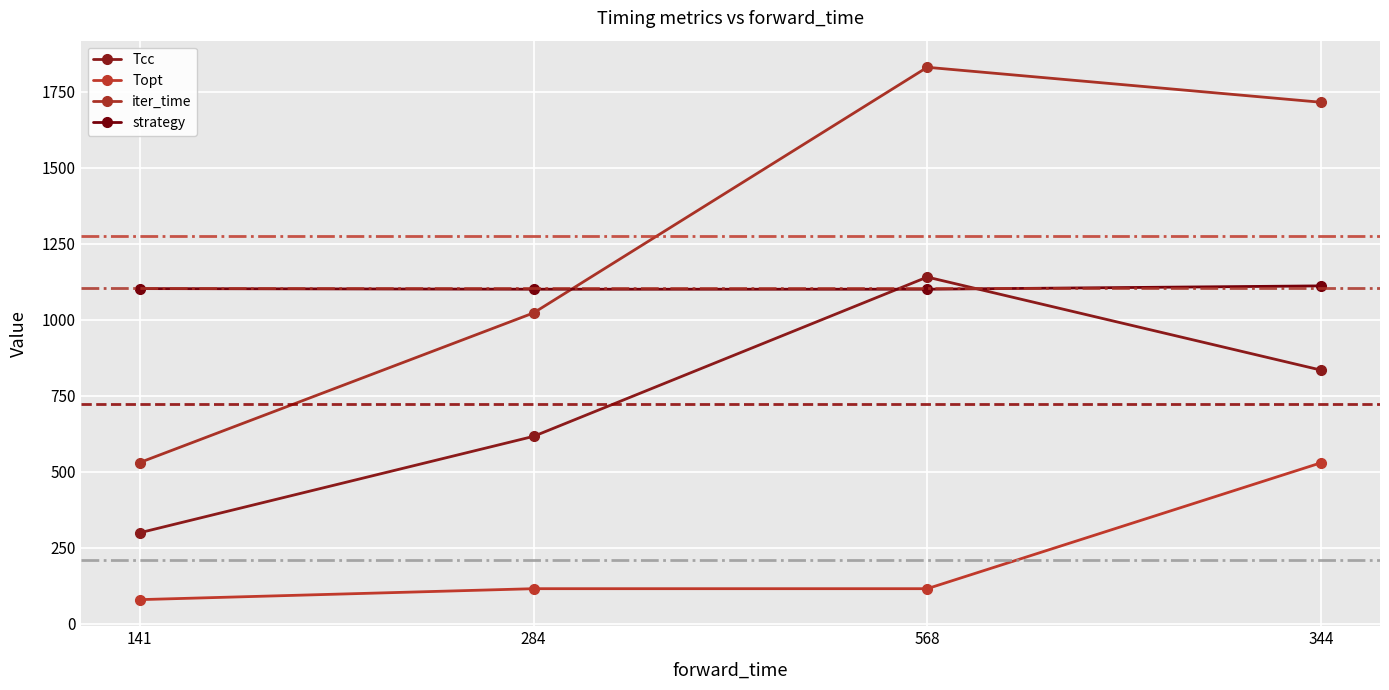

What is the sum of the Topt values at 141 and 344?

608